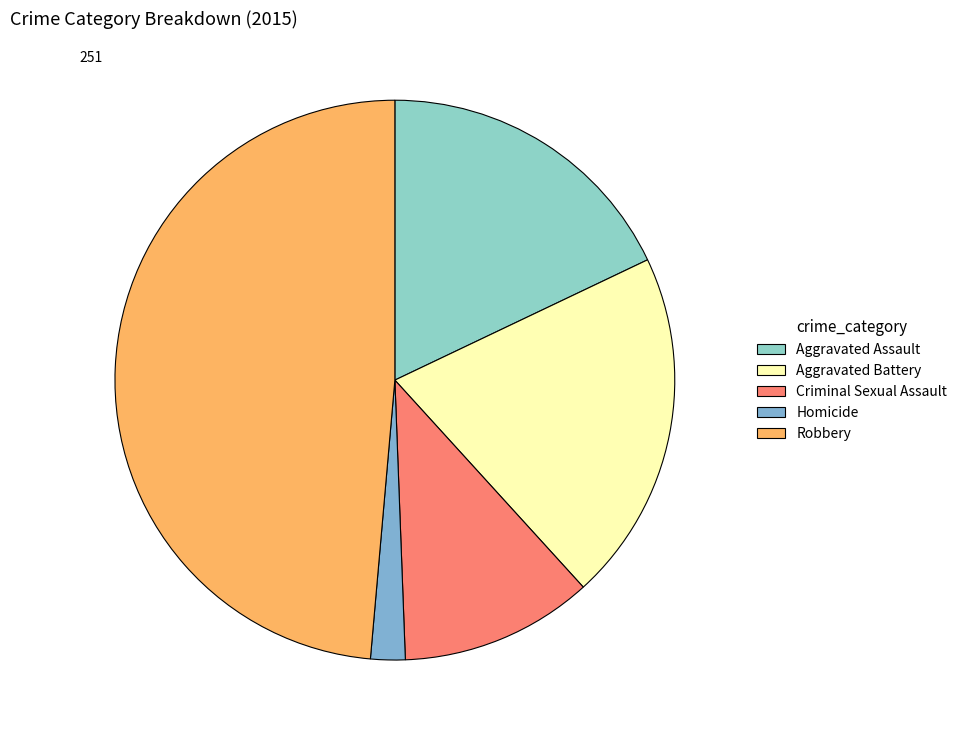

What percentage is NOT represented by Aggravated Battery?

79.7%